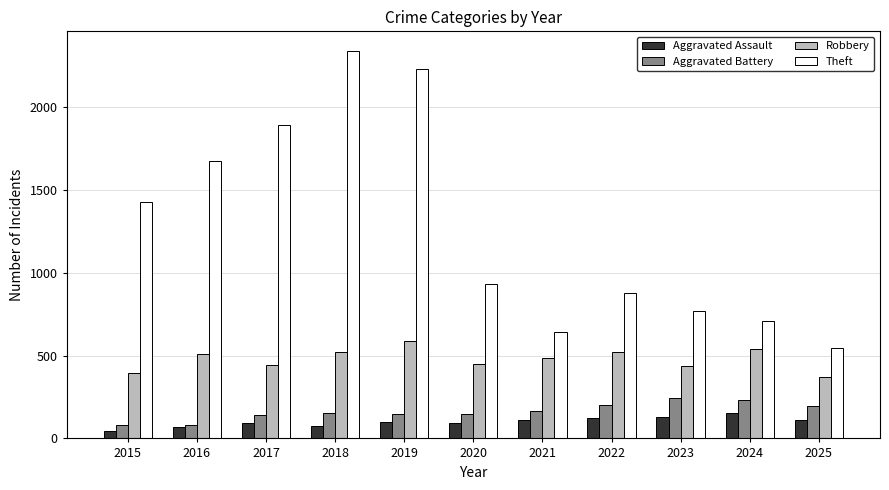

The Theft series shows 1290 at 2020. True or false?

False